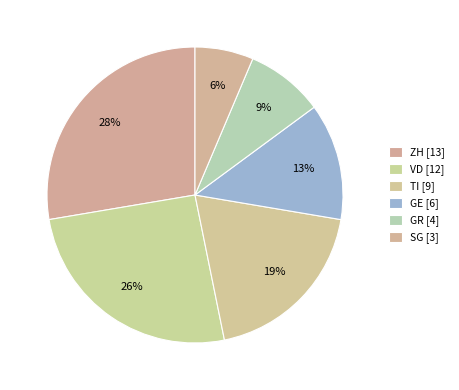

Count the number of slices in the pie.

6